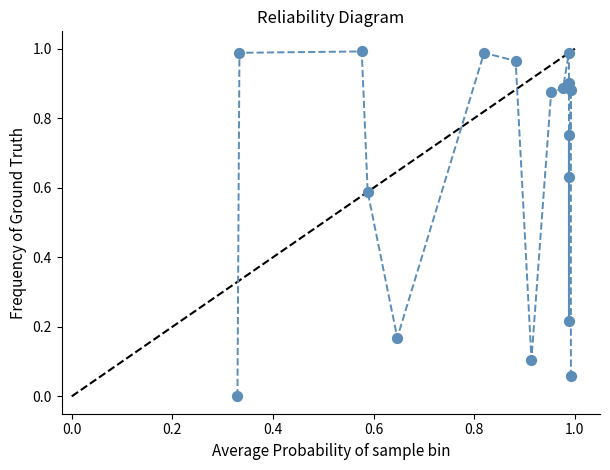

What is the range of X values (max minus min)?

0.7